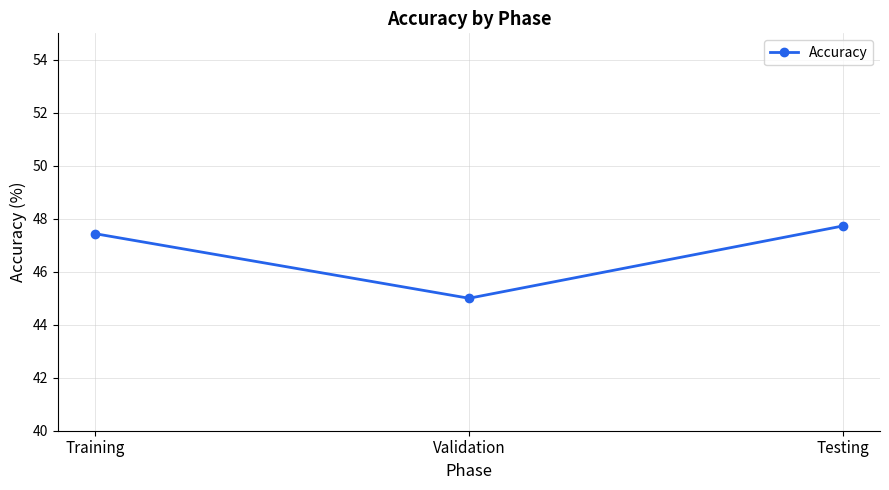

Rank the categories by value from lowest to highest.

Validation, Training, Testing